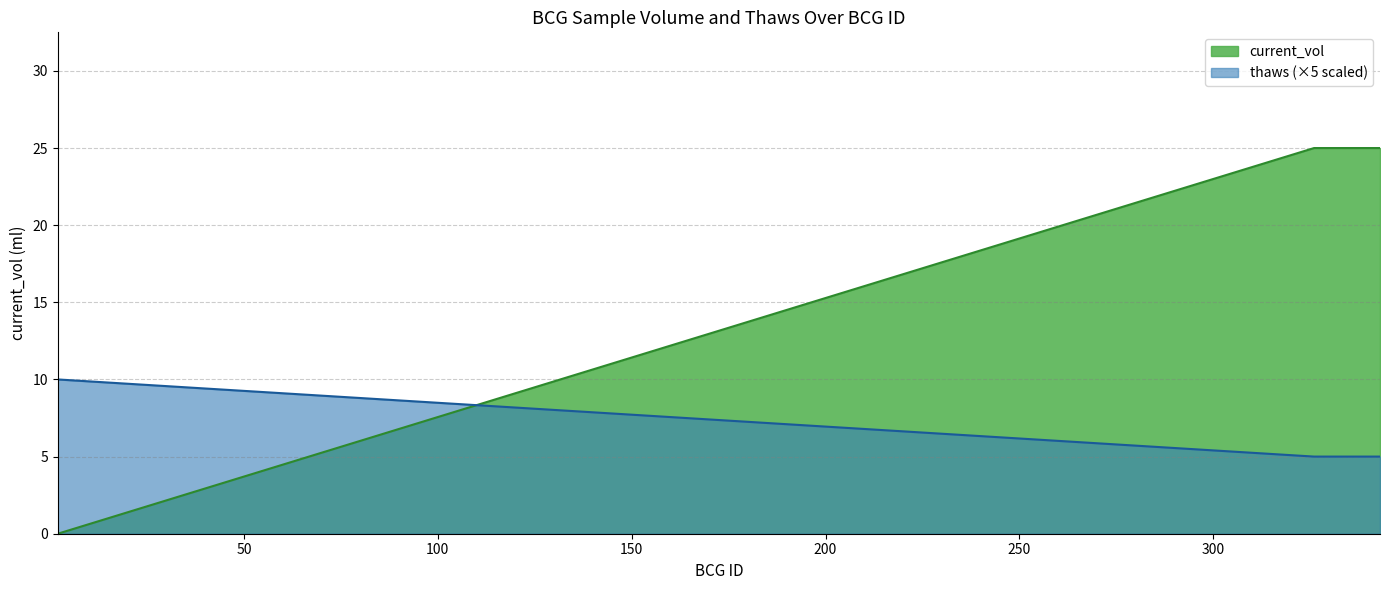

Rank the series by their average value, from lowest to highest.

thaws (×5 scaled), current_vol